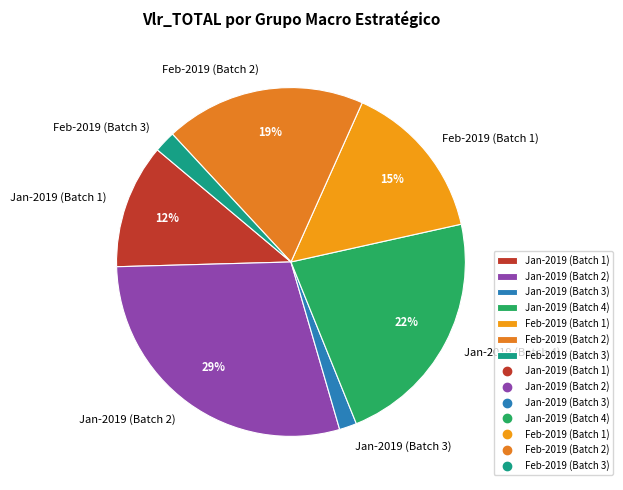

Is there a majority slice in this chart?

No